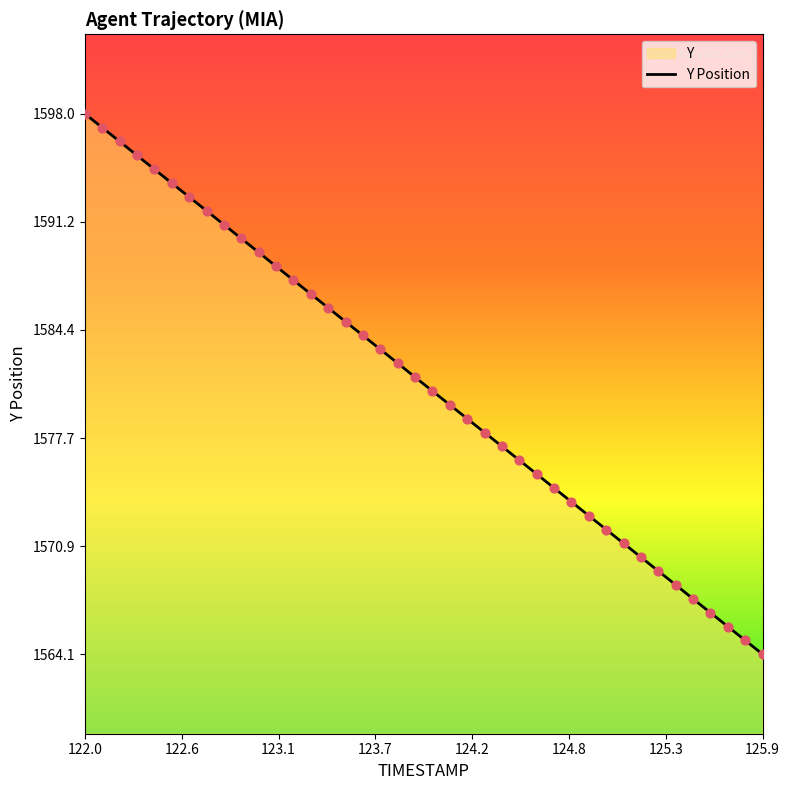

What is the smallest value displayed?

1564.1